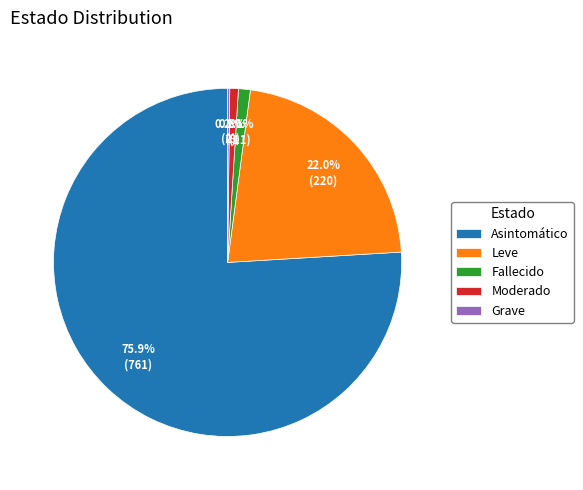

To the nearest percent, what portion does Asintomático represent?

76%